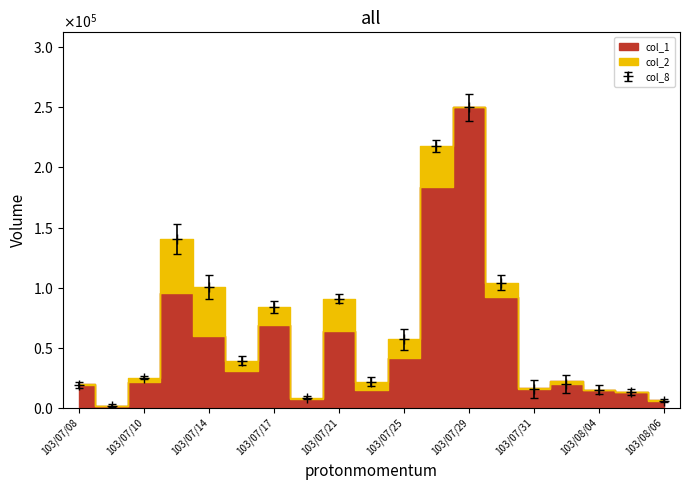

What is the label of the 12th point from the left?

103/07/28